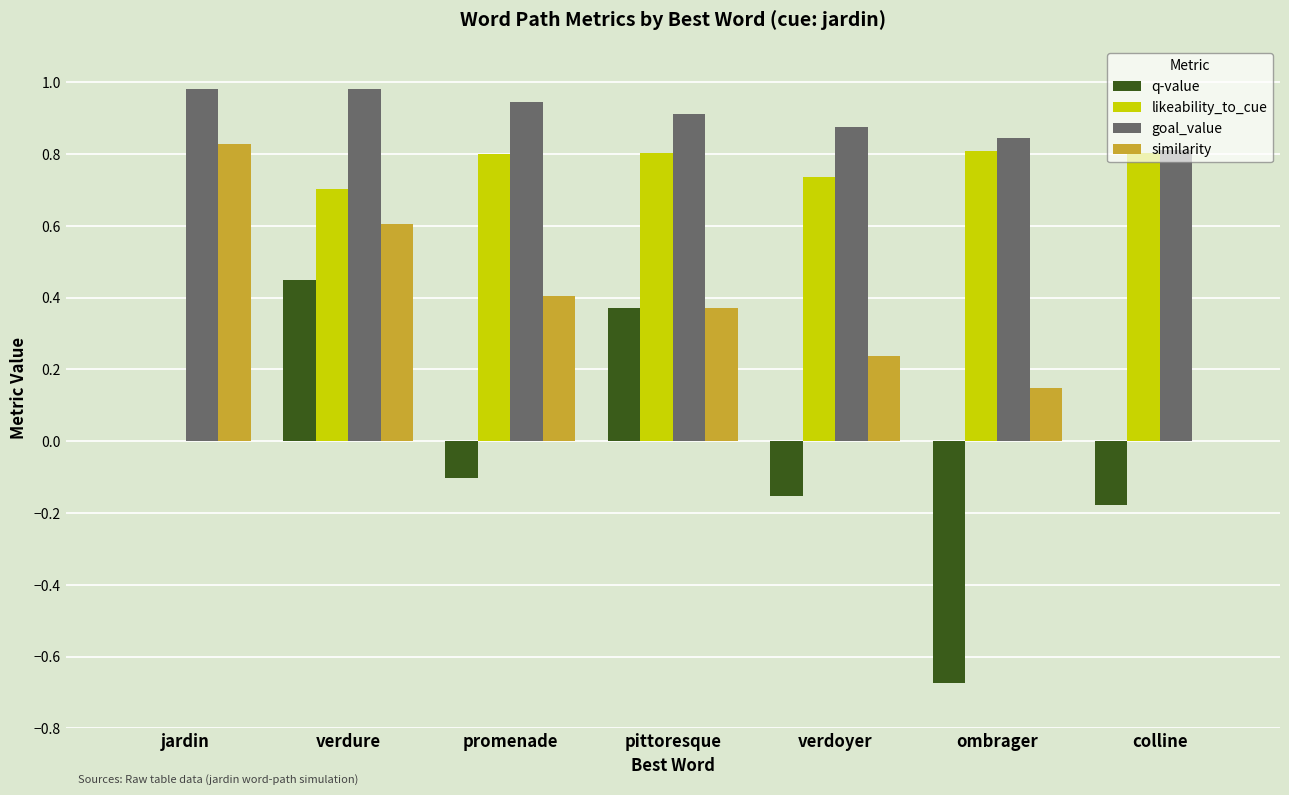

What is the sum of the goal_value values at verdoyer and ombrager?

1.7